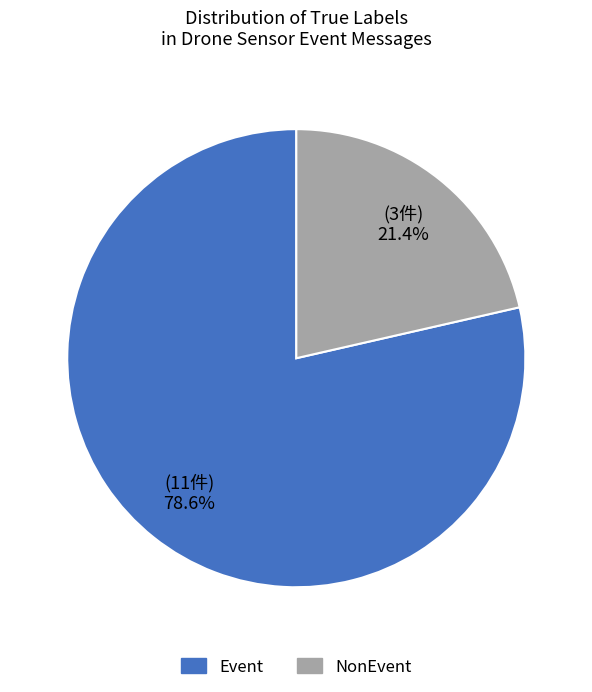

Rank the categories by value from lowest to highest.

NonEvent, Event